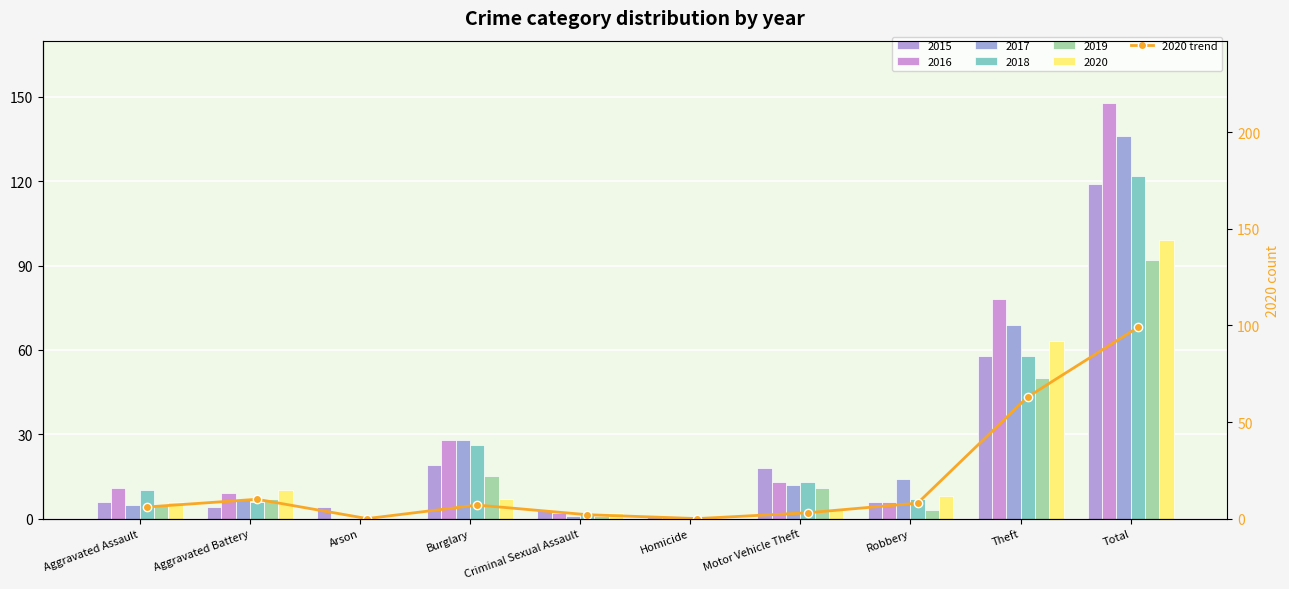

What is the label of the 5th bar from the left?

Criminal Sexual Assault